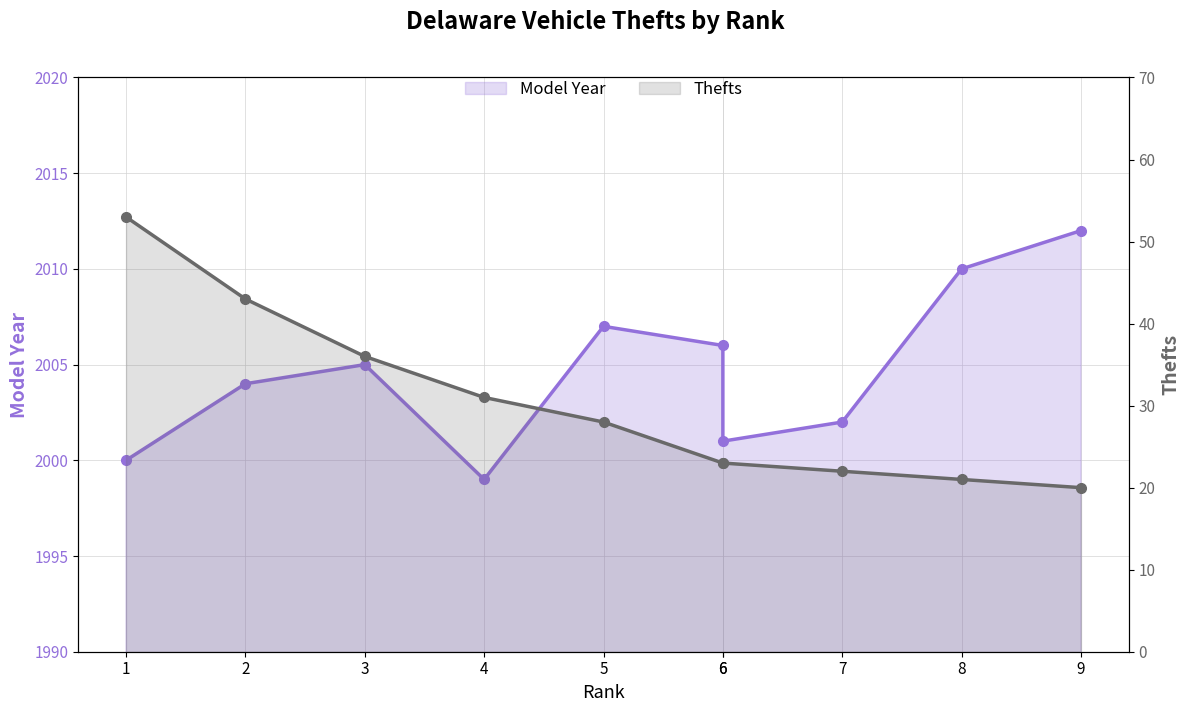

True or false: Model Year has more than 2 points higher than both neighbors.

False